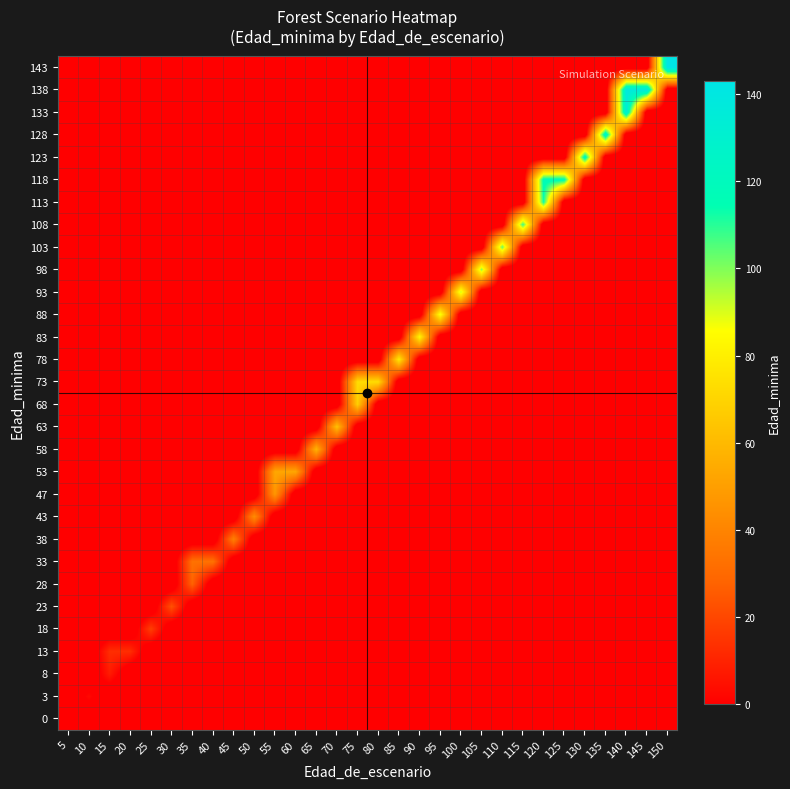

Count the number of categories in the chart.

30